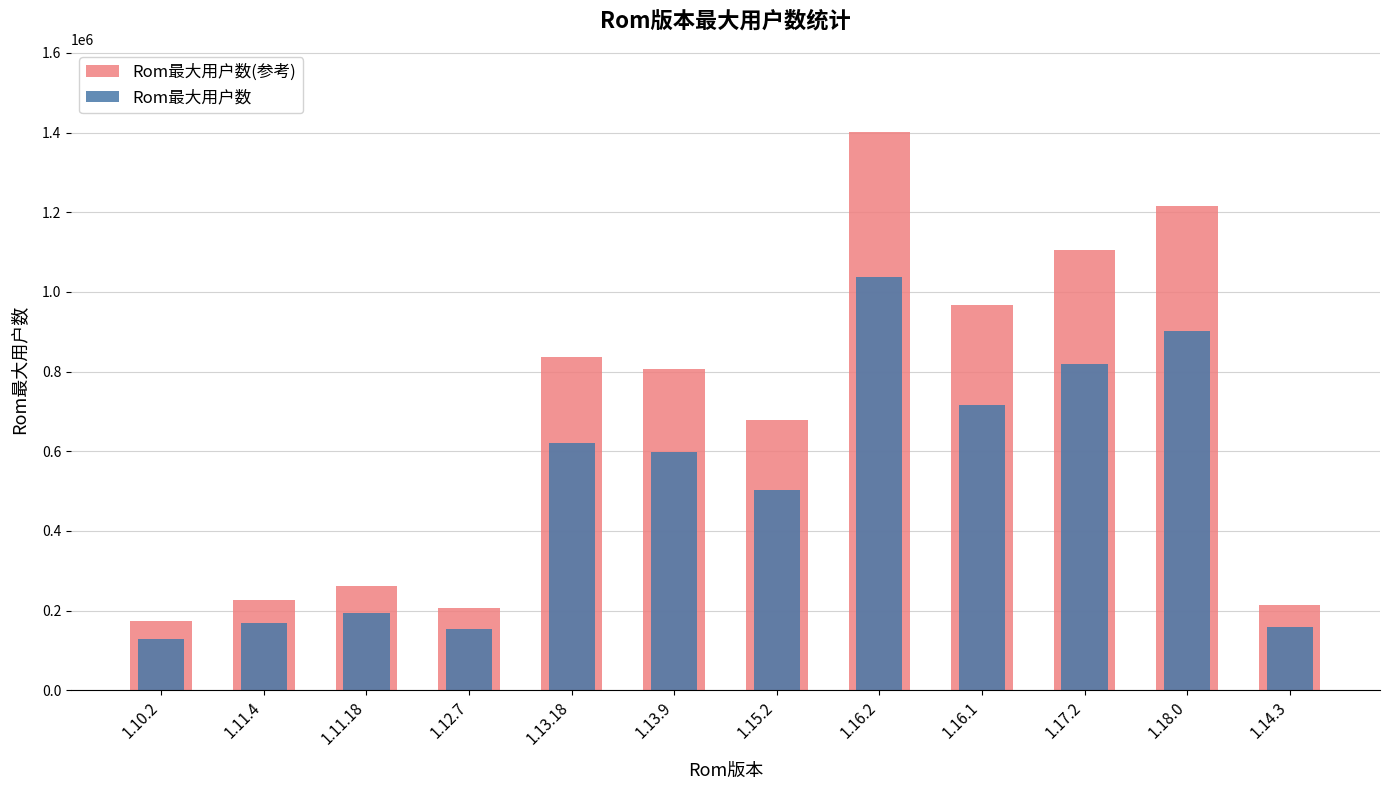

Between 1.10.2 and 1.16.2, which is larger?

1.16.2